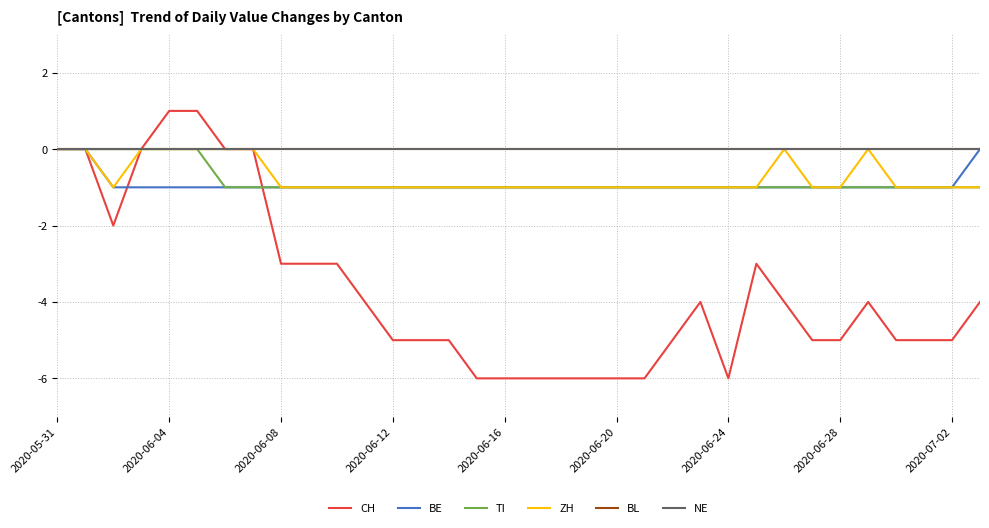

True or false: TI and BL intersect in this chart.

False